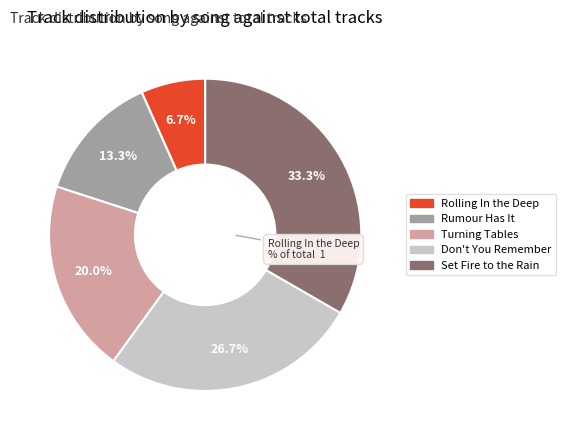

Which category has the biggest portion of the pie?

Set Fire to the Rain